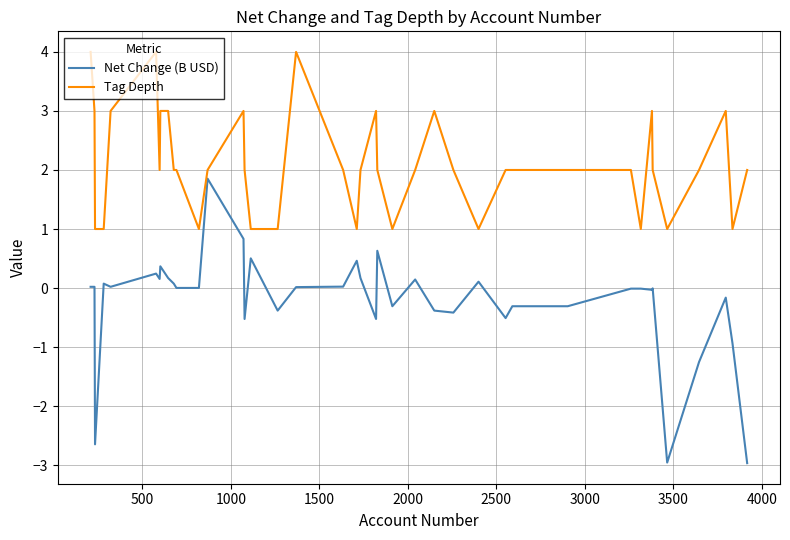

List the series in order of their peak value, highest first.

Tag Depth, Net Change (B USD)